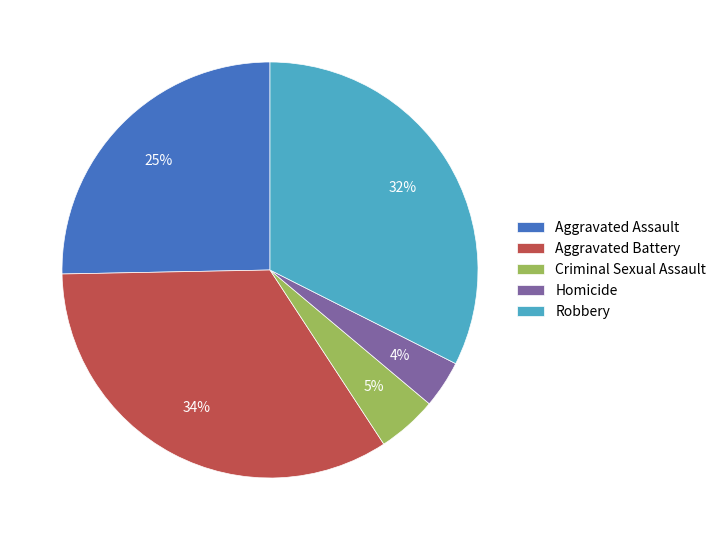

Between Aggravated Assault and Criminal Sexual Assault, which is larger?

Aggravated Assault